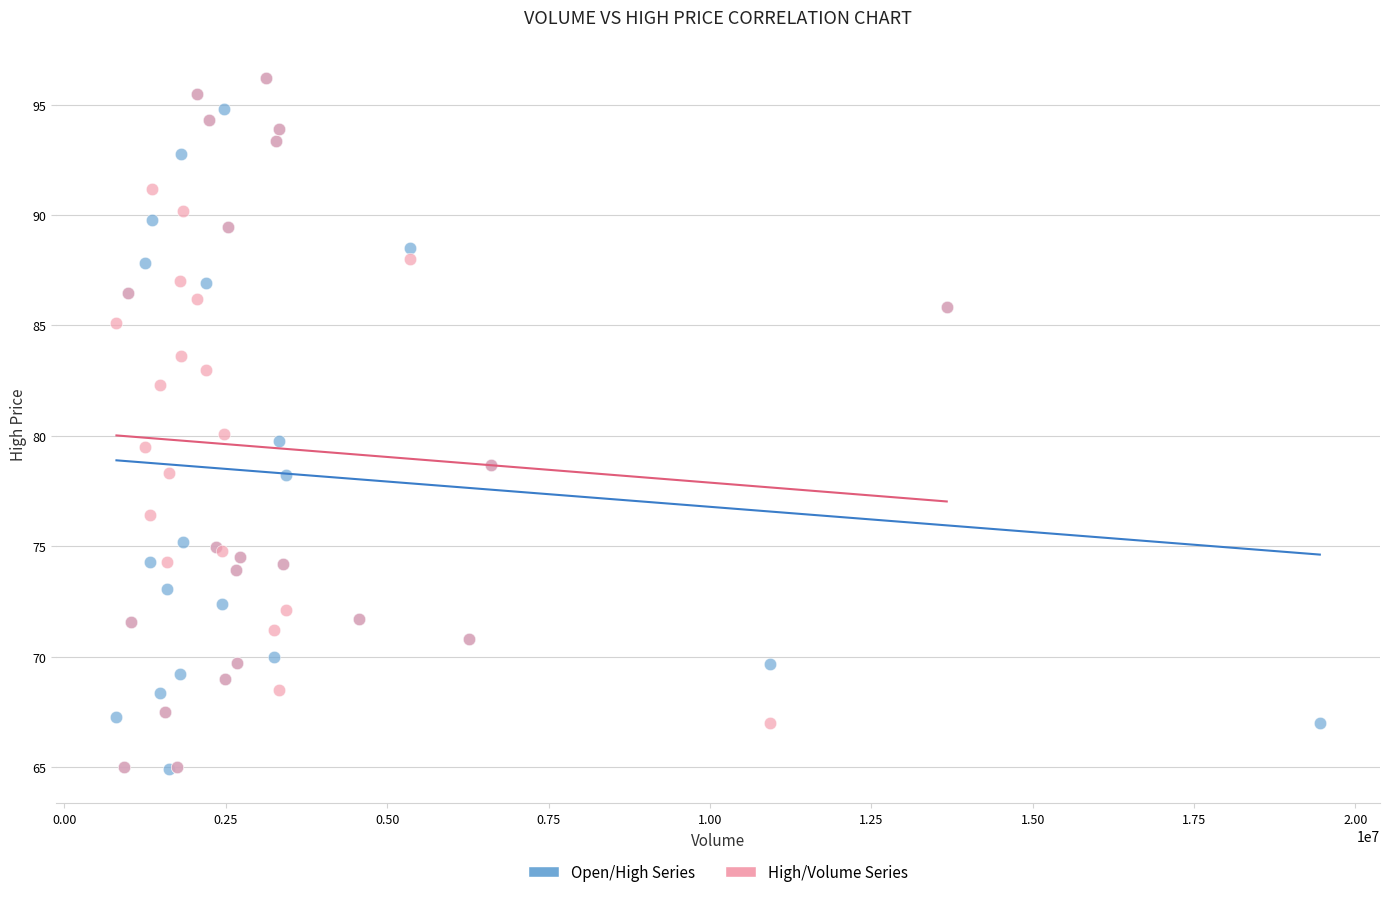

What are all the series names shown in the legend?

Open/High Series, High/Volume Series